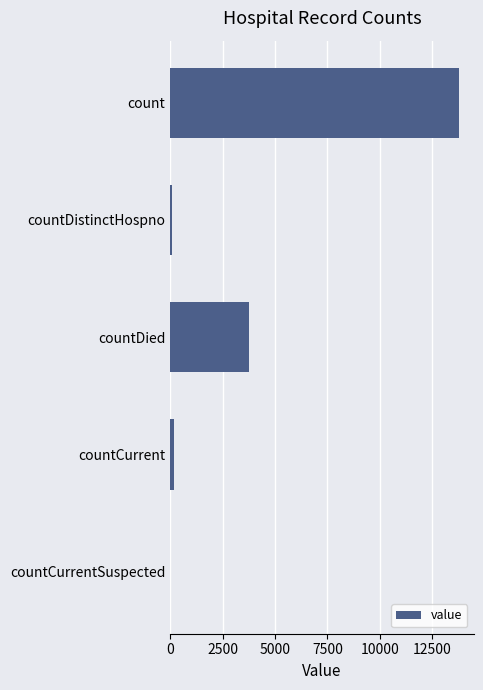

Are the bars grouped side by side (vs. stacked)?

No